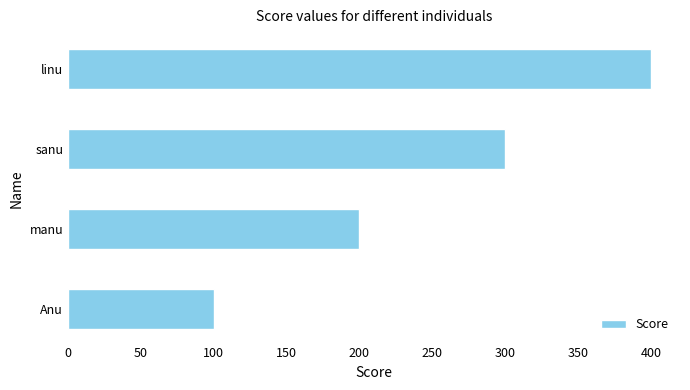

Rank the categories by value from lowest to highest.

Anu, manu, sanu, linu